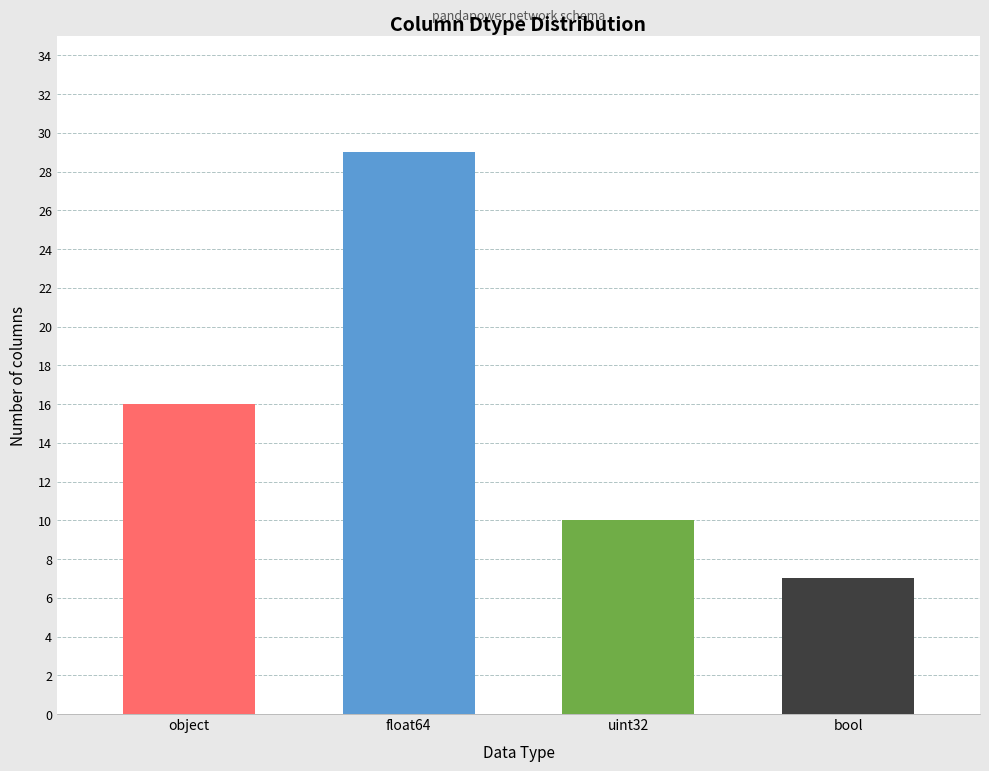

What is the minimum value shown in the chart?

7